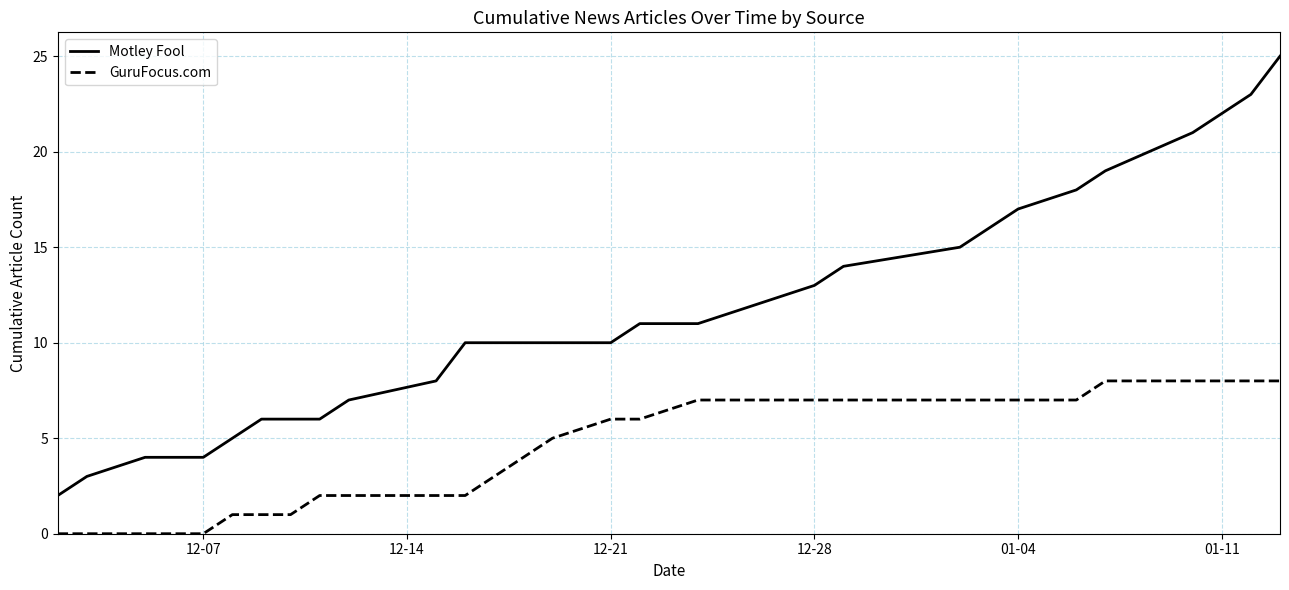

Which series has the largest total across all categories?

Motley Fool